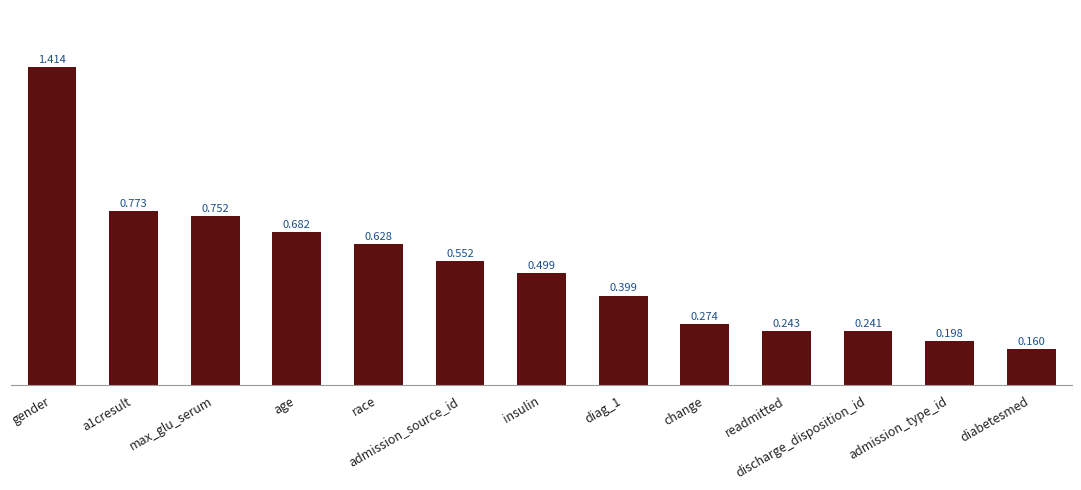

Which category has the highest value across all series?

gender